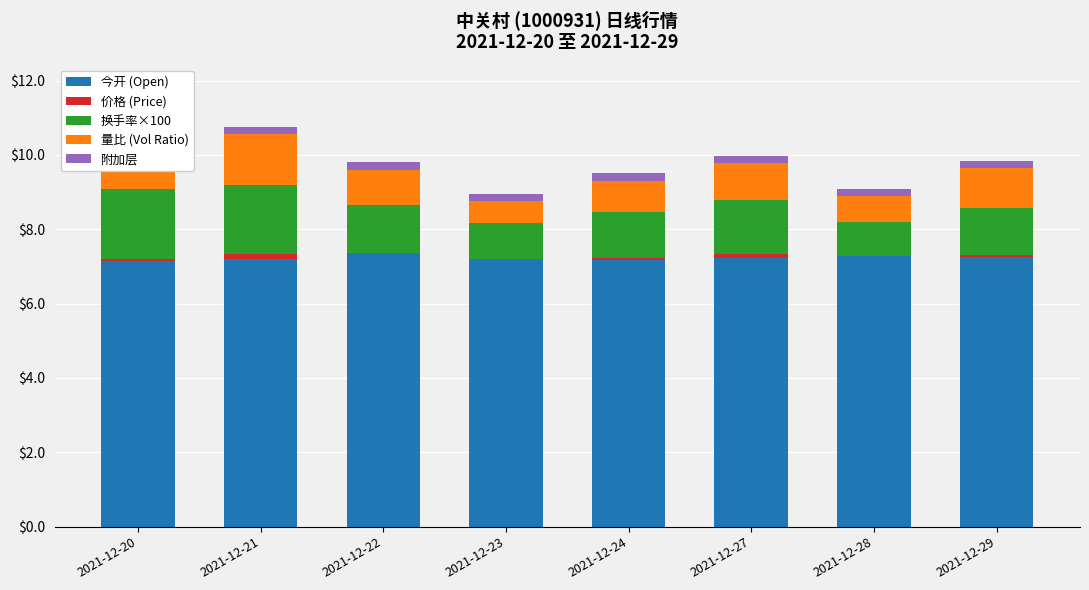

What is the value of the 今开 (Open) bar at the 3rd from the left?

7.3